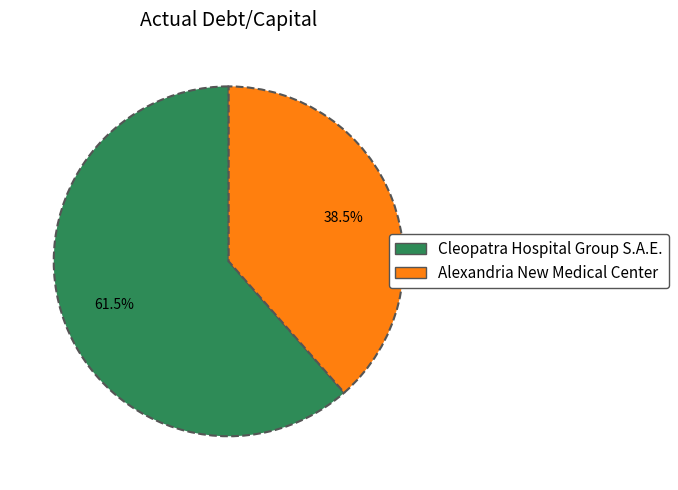

Which category has the biggest portion of the pie?

Cleopatra Hospital Group S.A.E.